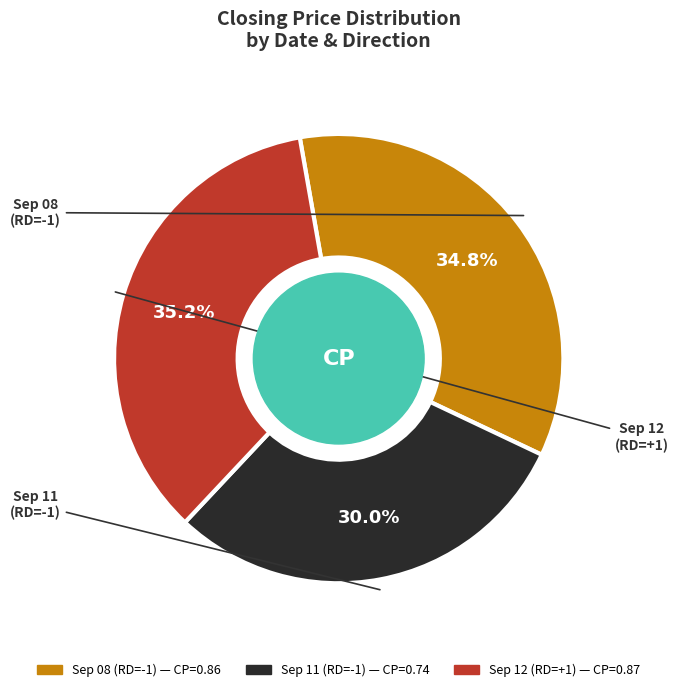

Is there a majority slice in this chart?

No